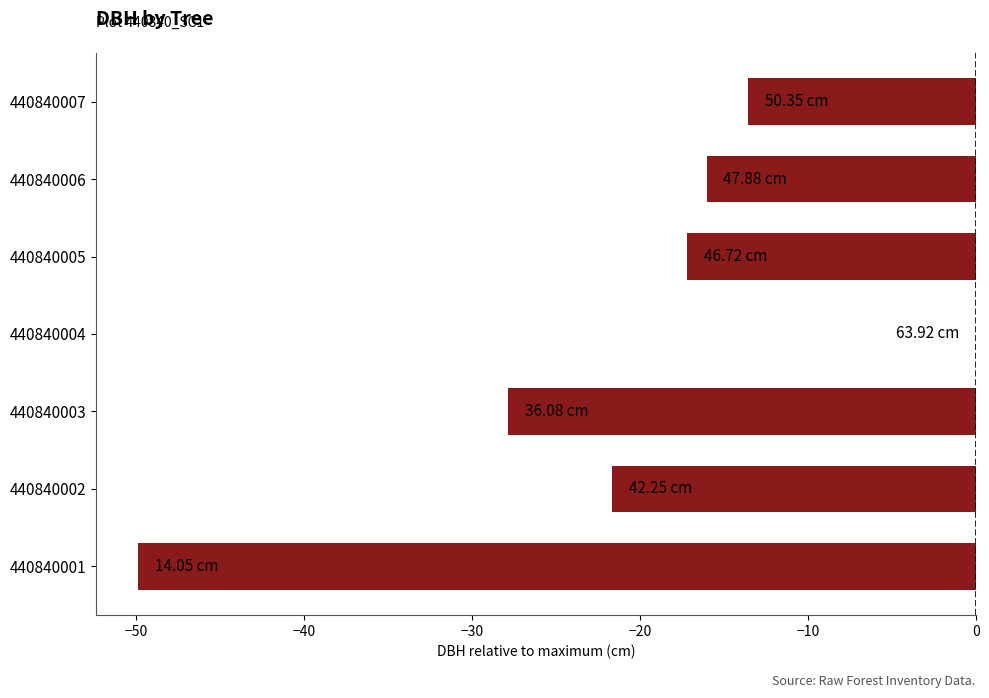

What is the sum of all values?

-146.2